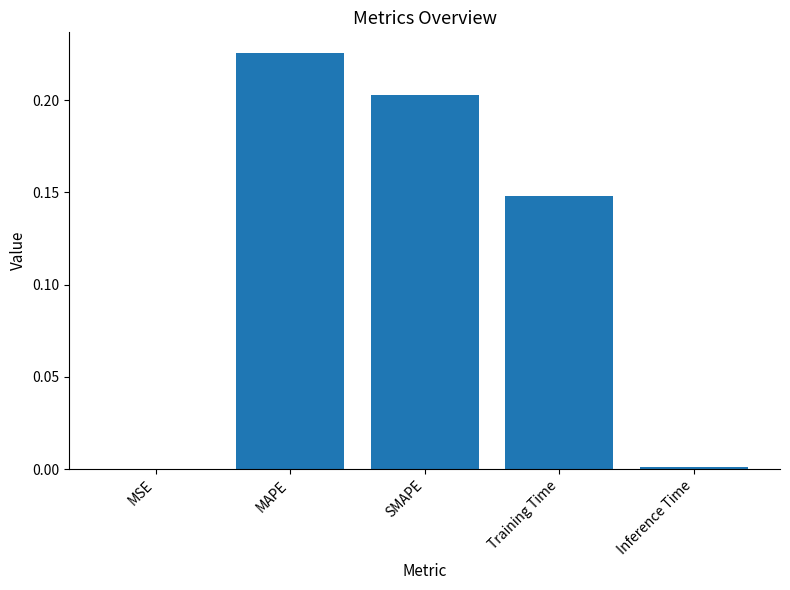

What is the sum of all values?

0.6